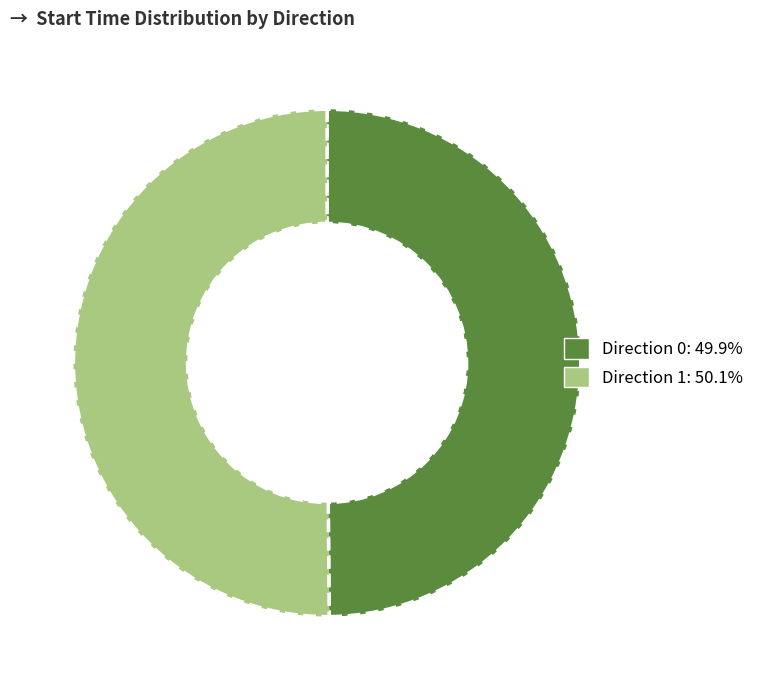

Combined, do Direction 0 and Direction 1 account for over 50%?

Yes